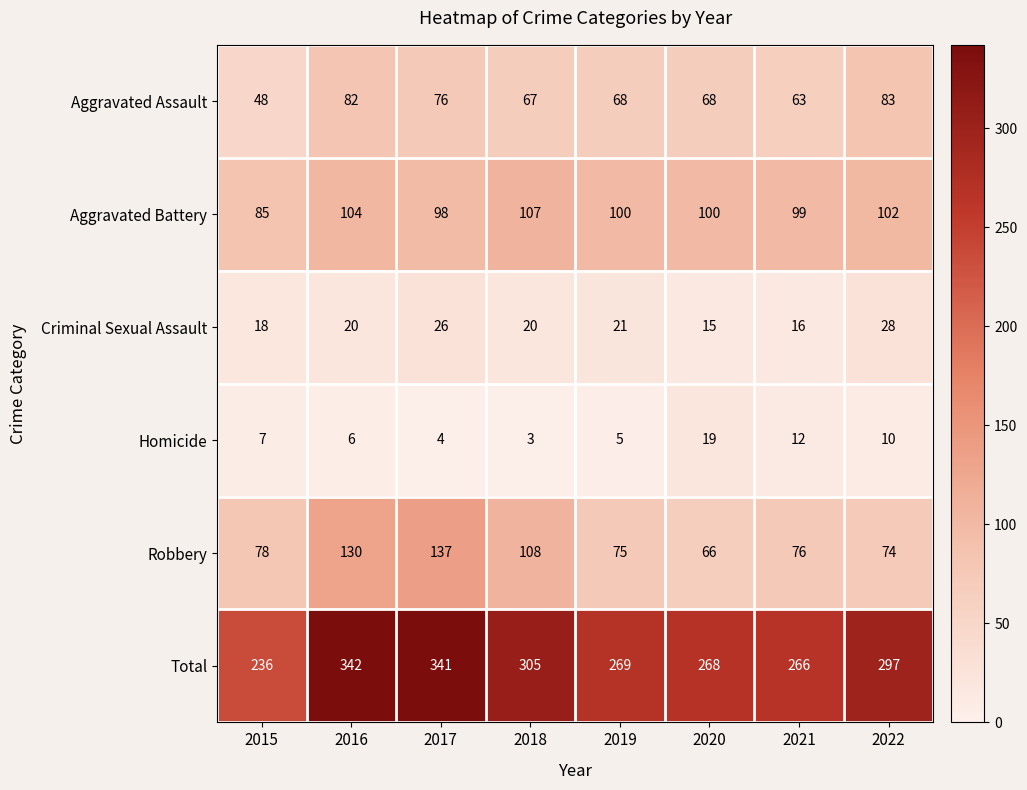

What is the sum of all Robbery values?

744